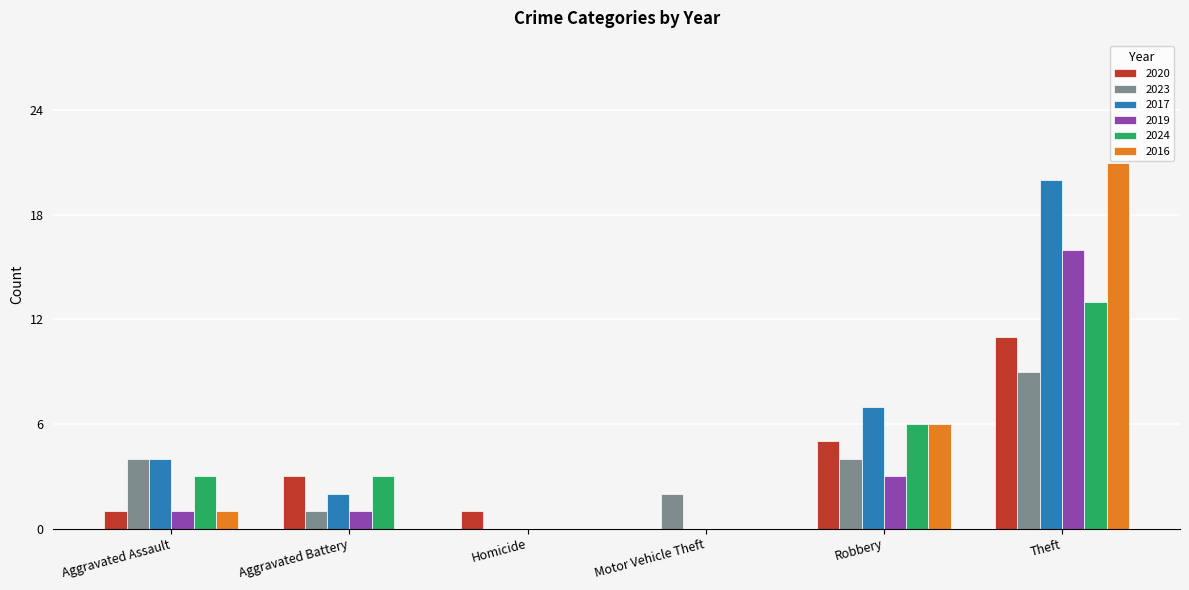

Which series changed the most between Aggravated Assault and Theft?

2016